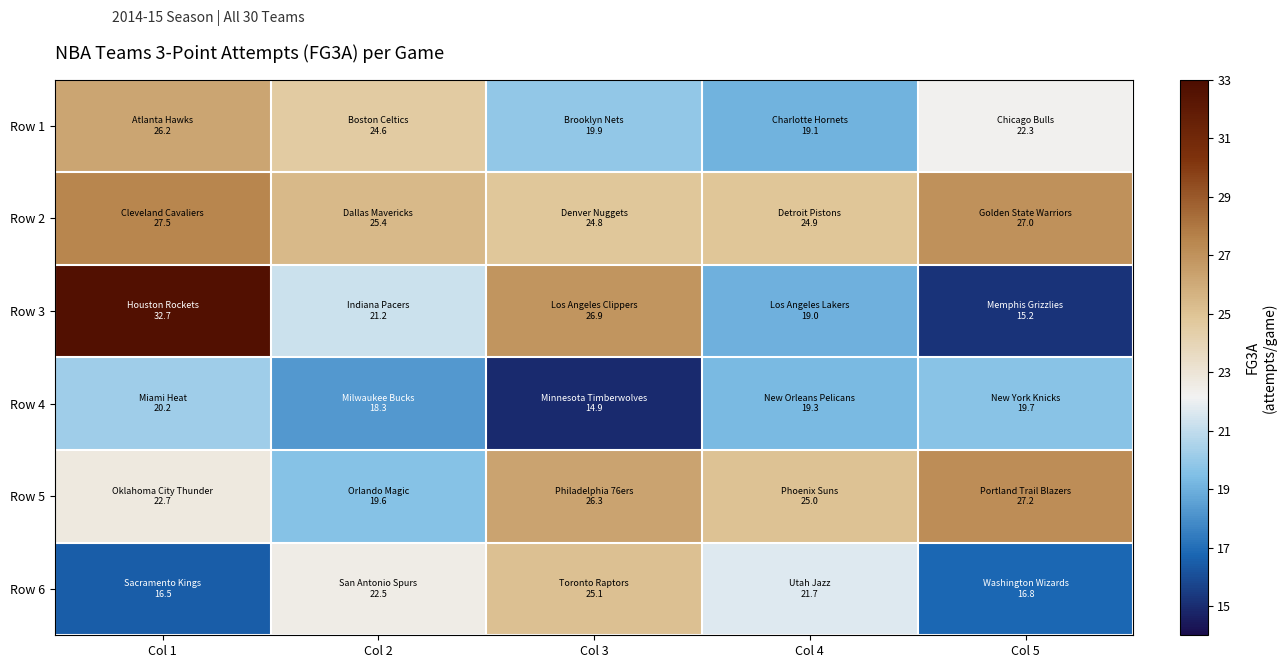

Reading left to right, extract all data points from this chart.

Row 1: Col 1=26.2	Col 2=24.6	Col 3=19.9	Col 4=19.1	Col 5=22.3
Row 2: Col 1=27.5	Col 2=25.4	Col 3=24.8	Col 4=24.9	Col 5=27.0
Row 3: Col 1=32.7	Col 2=21.2	Col 3=26.9	Col 4=19.0	Col 5=15.2
Row 4: Col 1=20.2	Col 2=18.3	Col 3=14.9	Col 4=19.3	Col 5=19.7
Row 5: Col 1=22.7	Col 2=19.6	Col 3=26.3	Col 4=25.0	Col 5=27.2
Row 6: Col 1=16.5	Col 2=22.5	Col 3=25.1	Col 4=21.7	Col 5=16.8